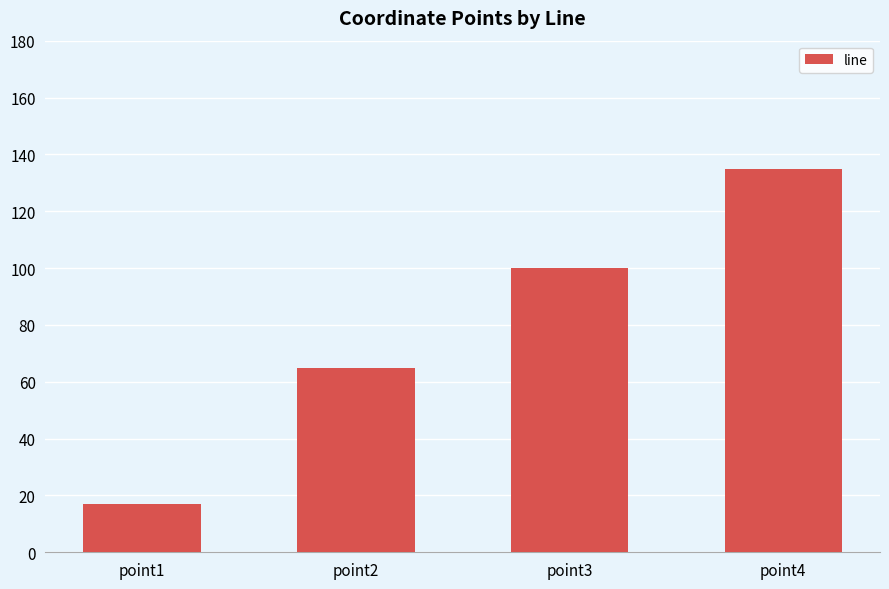

Between point3 and point1, which is larger?

point3